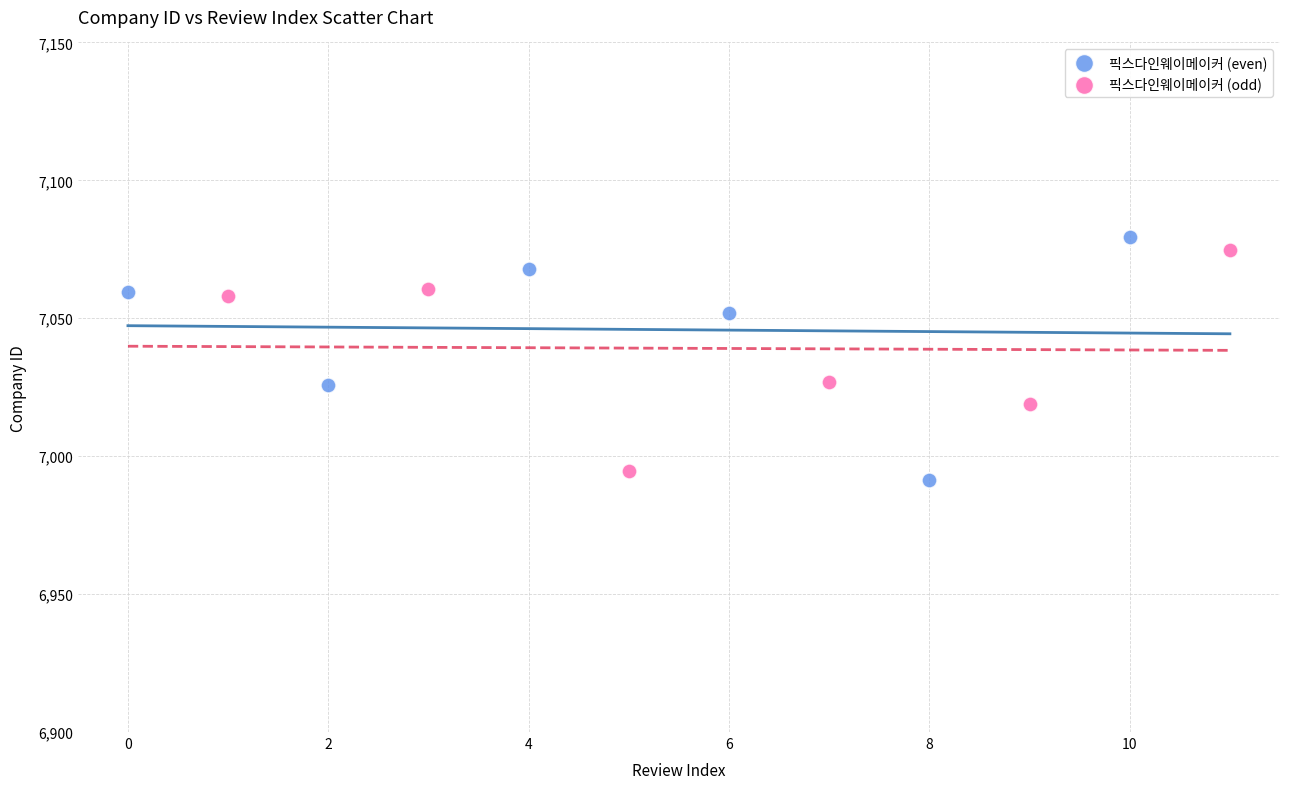

Which series contains the lowest Y value?

픽스다인웨이메이커 (even)